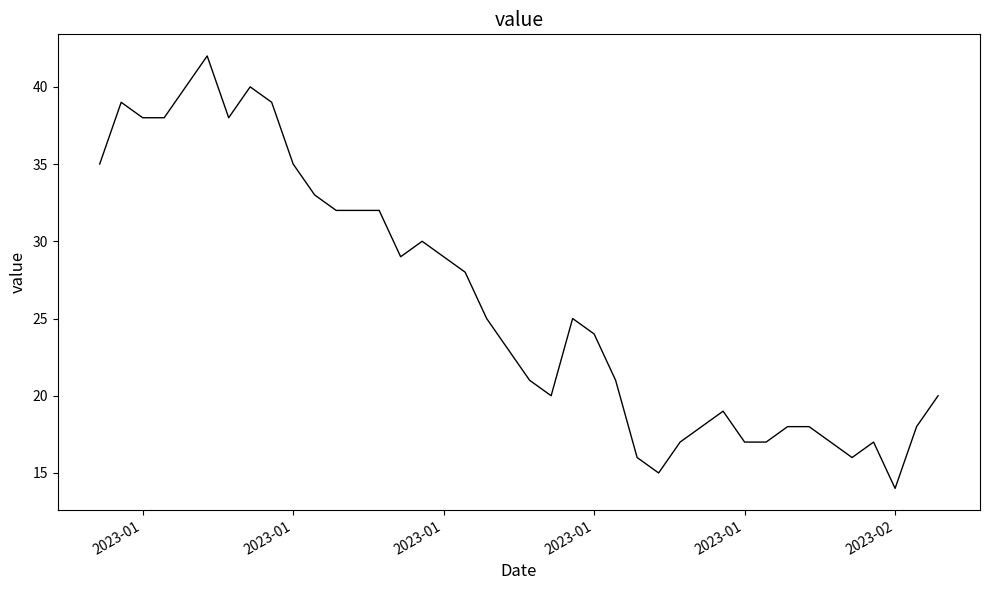

What is the smallest value displayed?

14